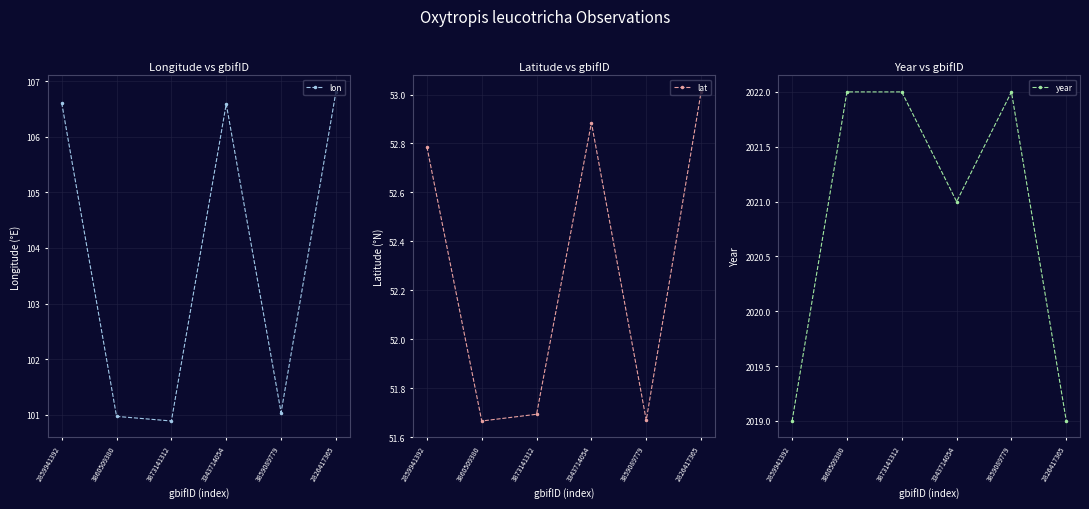

Reading left to right, list all the values displayed in this chart.

lon: 2859941392=106.6	3860509380=101.0	3873141312=100.9	3343714054=106.6	3859089779=101.0	2826417365=106.8
lat: 2859941392=52.8	3860509380=51.7	3873141312=51.7	3343714054=52.9	3859089779=51.7	2826417365=53.0
year: 2859941392=2019.0	3860509380=2022.0	3873141312=2022.0	3343714054=2021.0	3859089779=2022.0	2826417365=2019.0